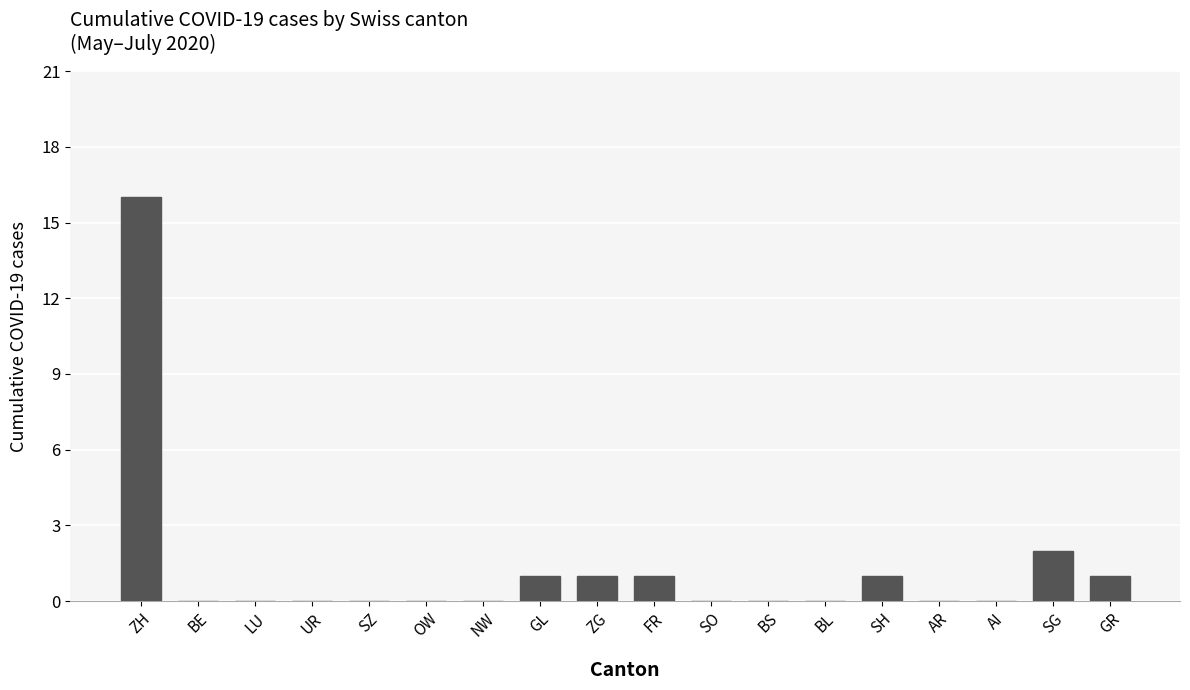

At which label is the value closest to 8?

SG